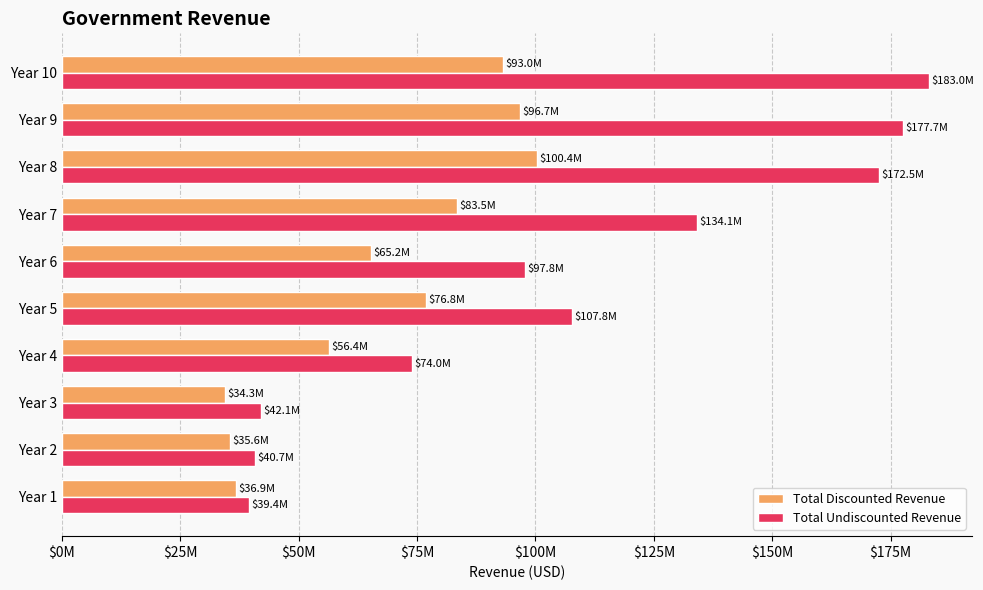

What are all the series names shown in the legend?

Total Discounted Revenue, Total Undiscounted Revenue